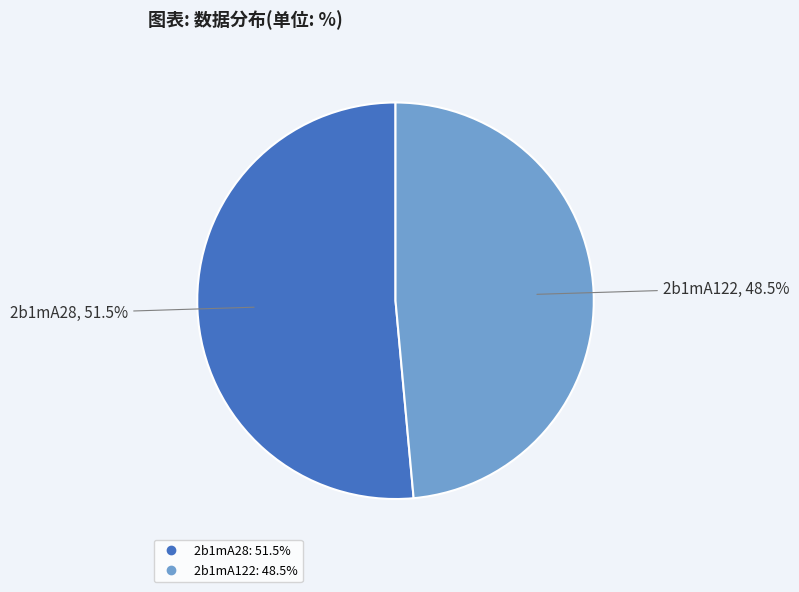

Which has a higher value, 2b1mA28 or 2b1mA122?

2b1mA28